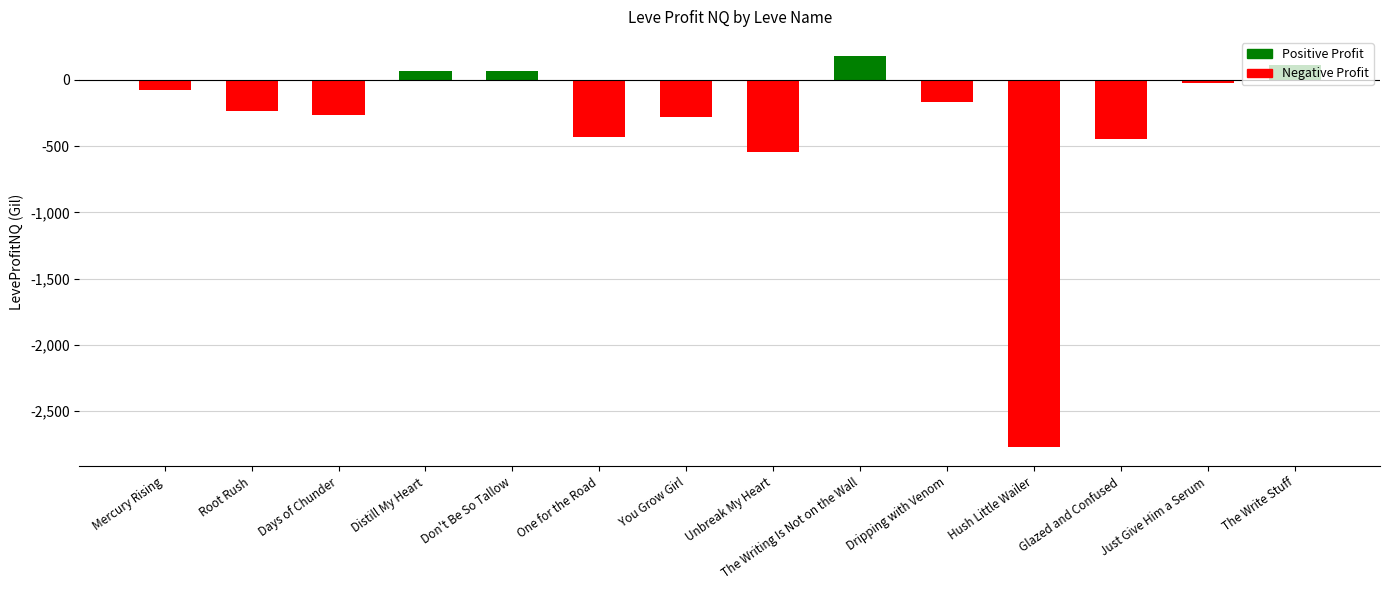

Where is the data nearest to the value -1296?

Unbreak My Heart